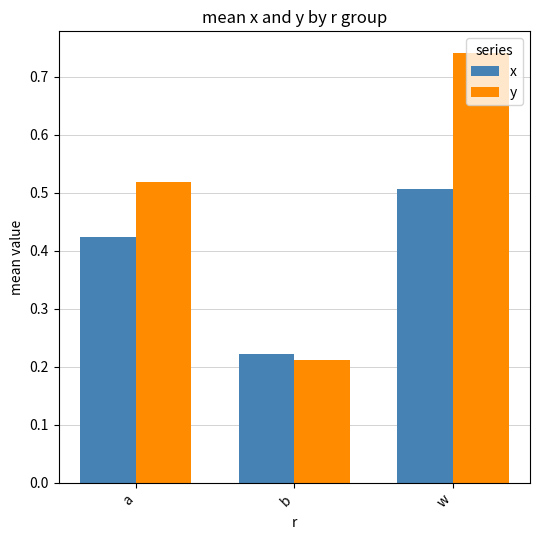

What are all the series names shown in the legend?

x, y